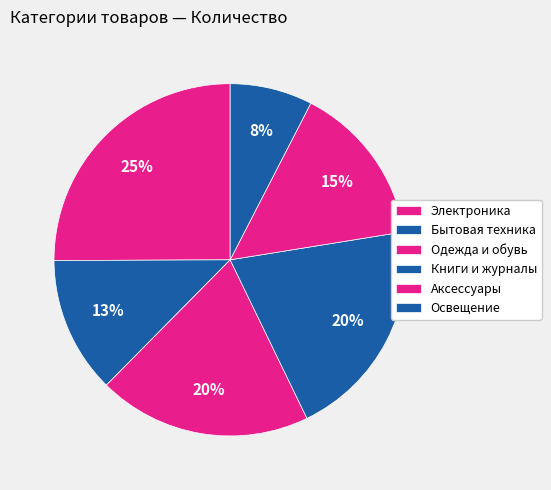

Which category has the biggest portion of the pie?

Электроника